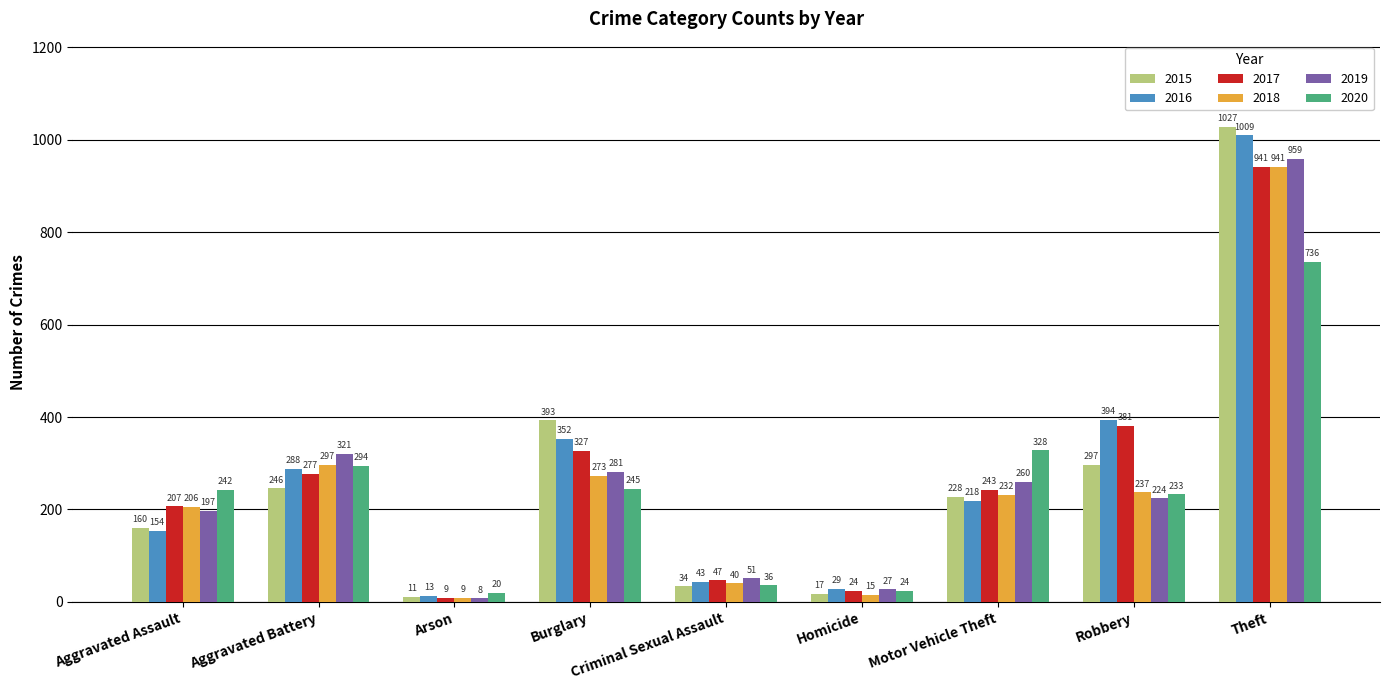

Which label corresponds to the smallest value in the chart?

Arson